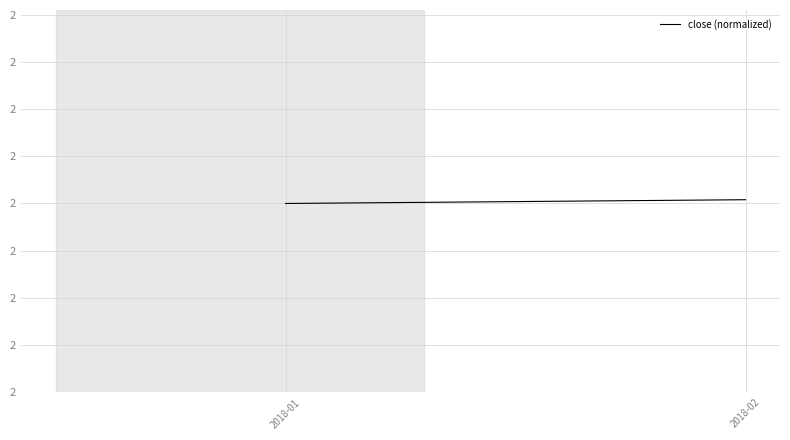

Reading left to right, transcribe all the data shown in this chart.

2.0	2.0